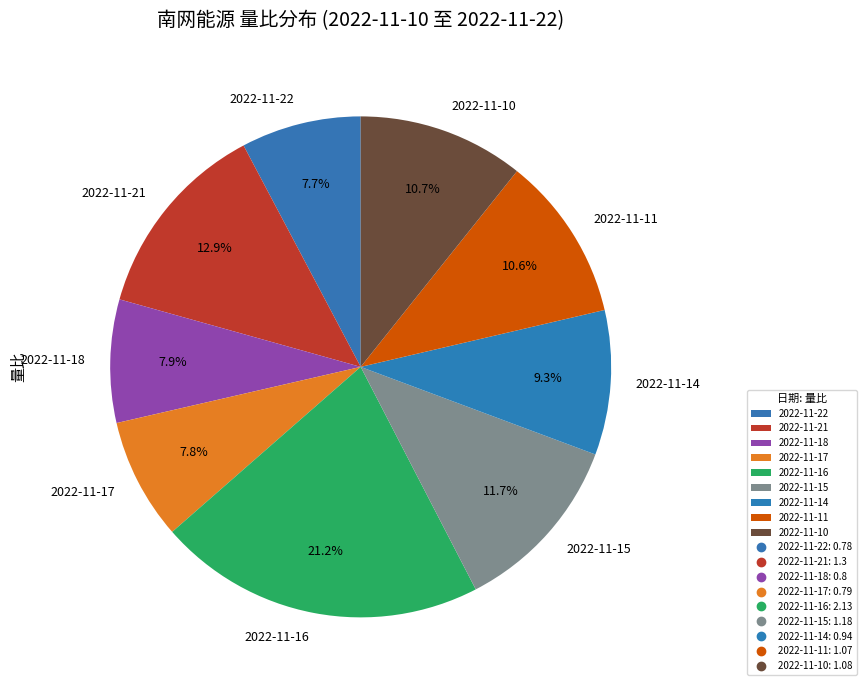

What percentage is the 2022-11-10 slice, to the nearest percent?

11%